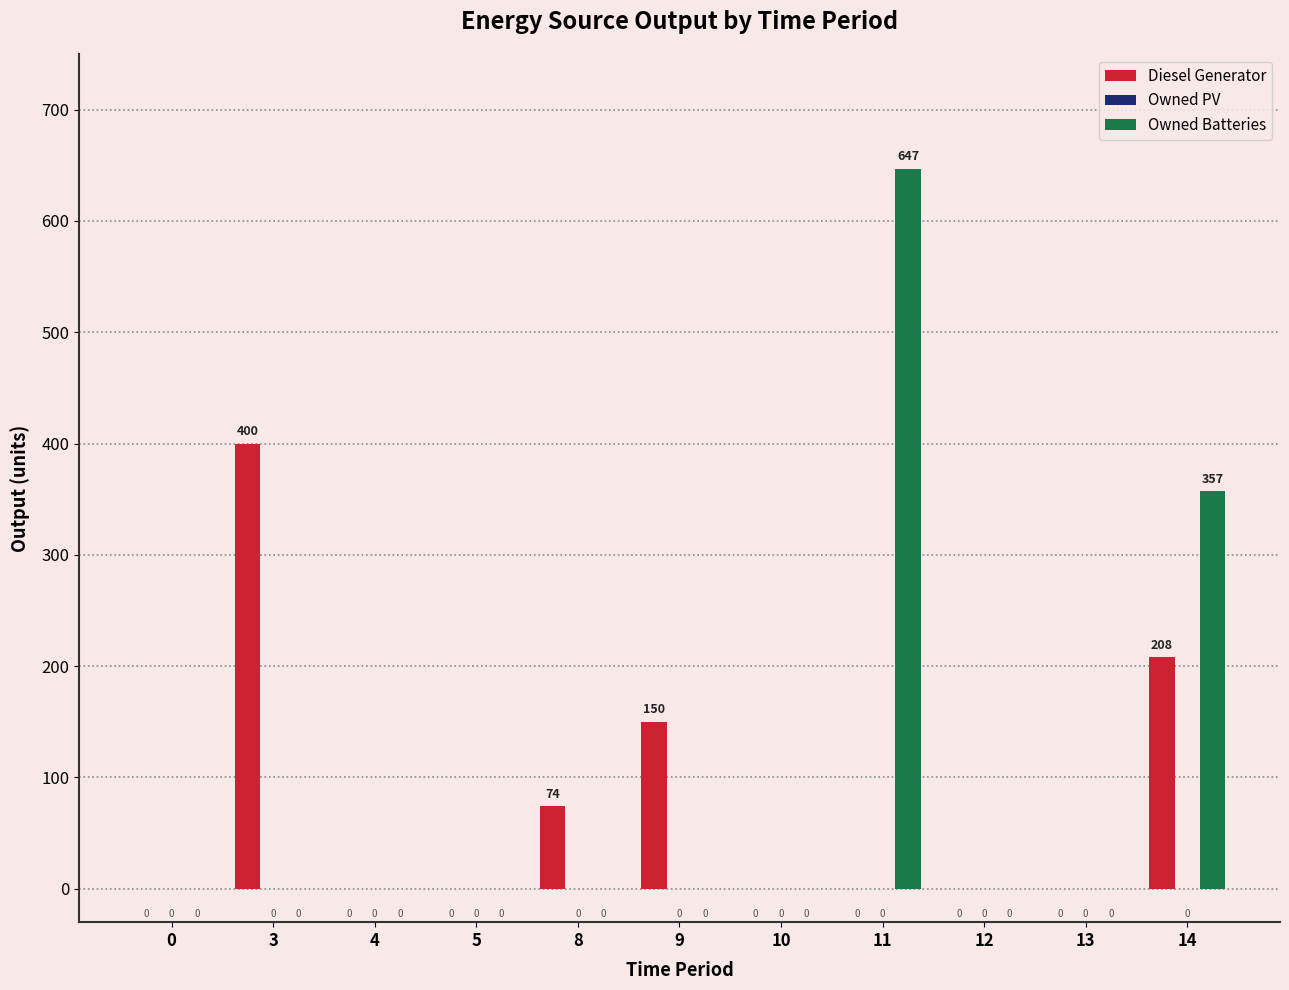

What is the sum of all Diesel Generator values?

832